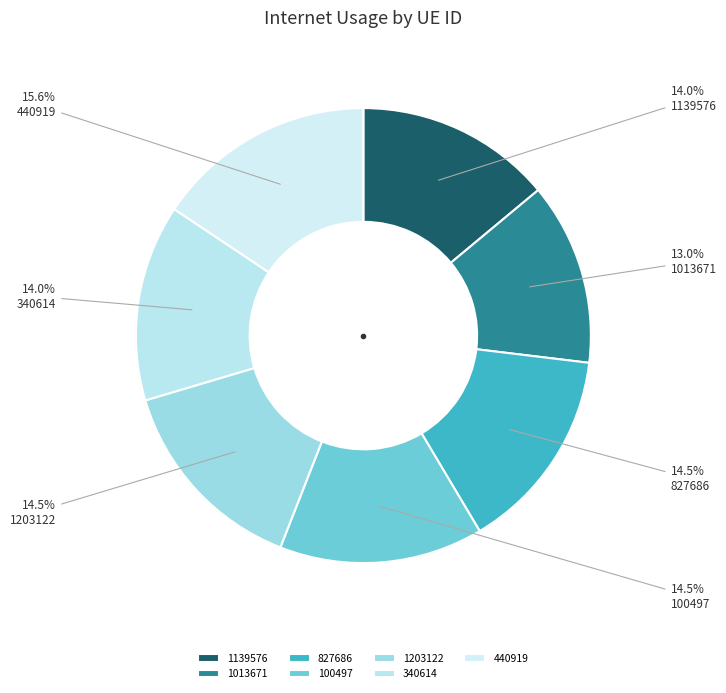

Does 440919 account for over 50% of the chart?

No